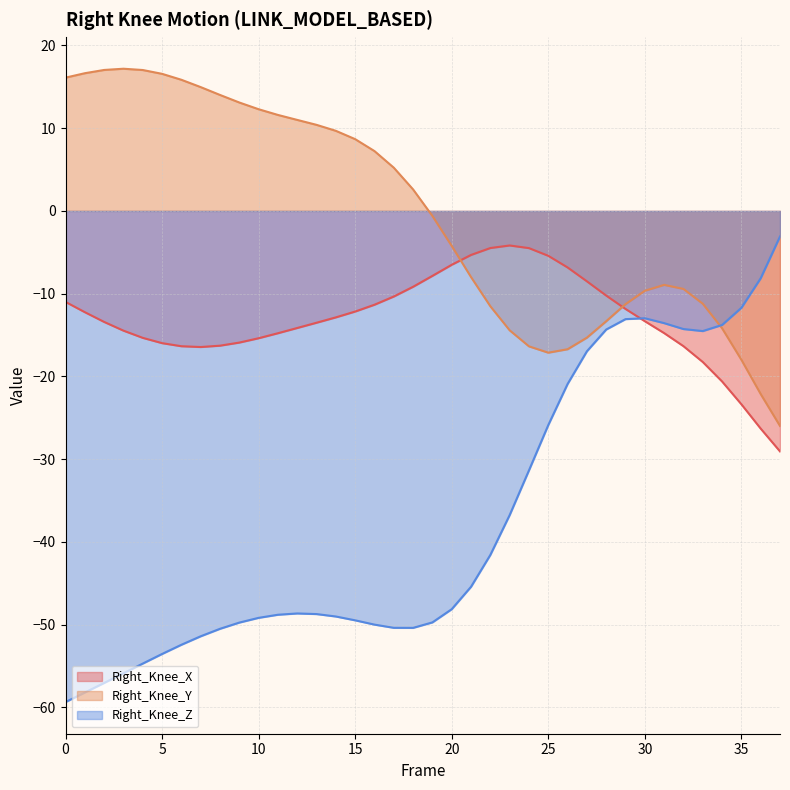

The value of Right_Knee_Z at 11 is -48.8. True or false?

True